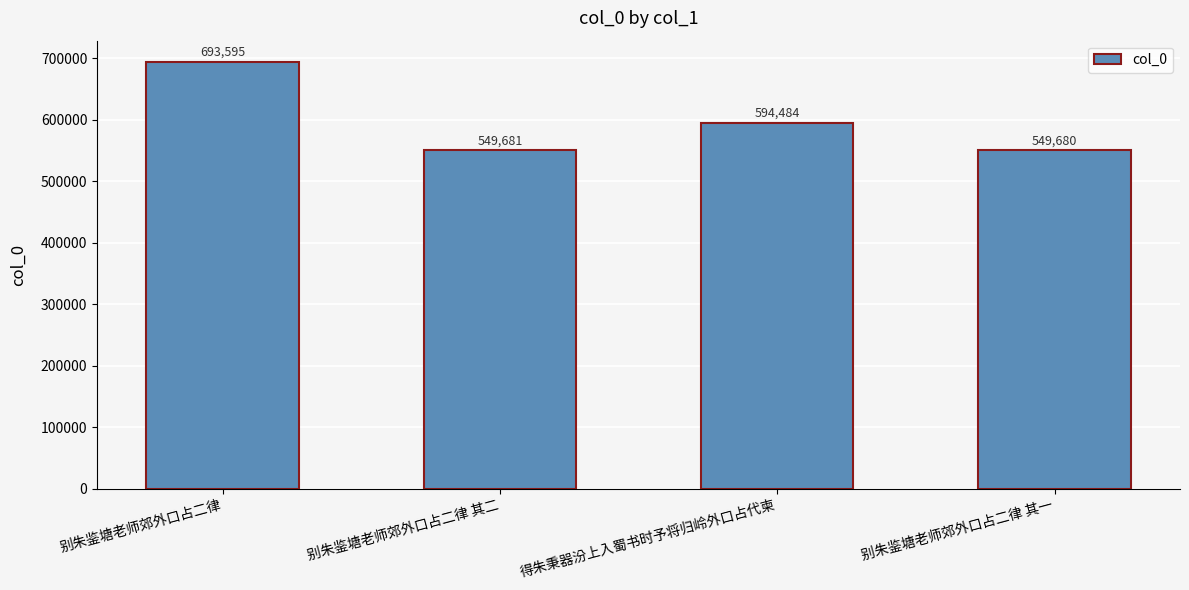

Reading right to left, extract all data points from this chart.

别朱鉴塘老师郊外口占二律 其一=549680	得朱秉器汾上入蜀书时予将归岭外口占代柬=594484	别朱鉴塘老师郊外口占二律 其二=549681	别朱鉴塘老师郊外口占二律=693595